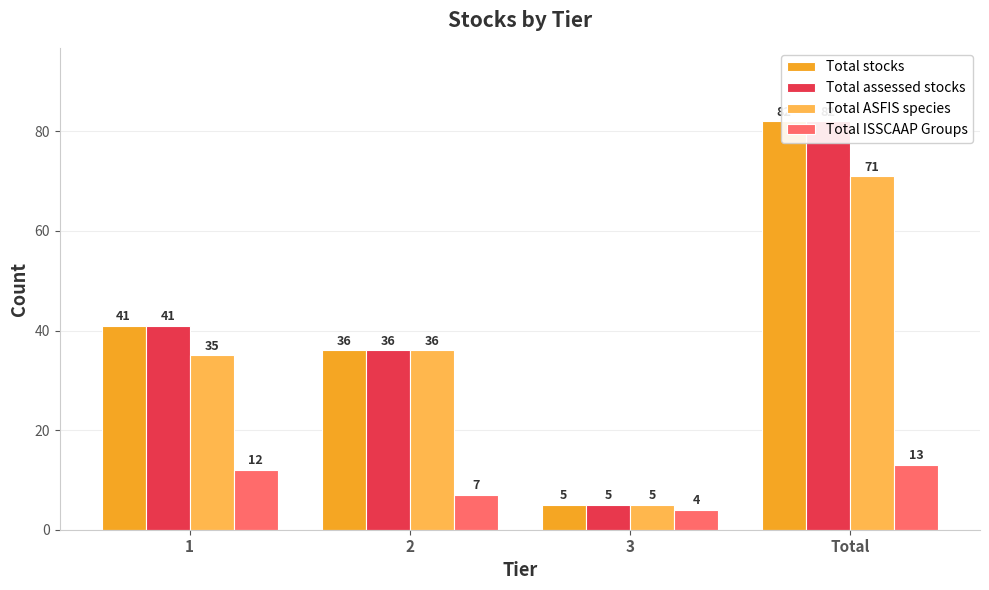

What is the difference between the highest and lowest values at 3?

1